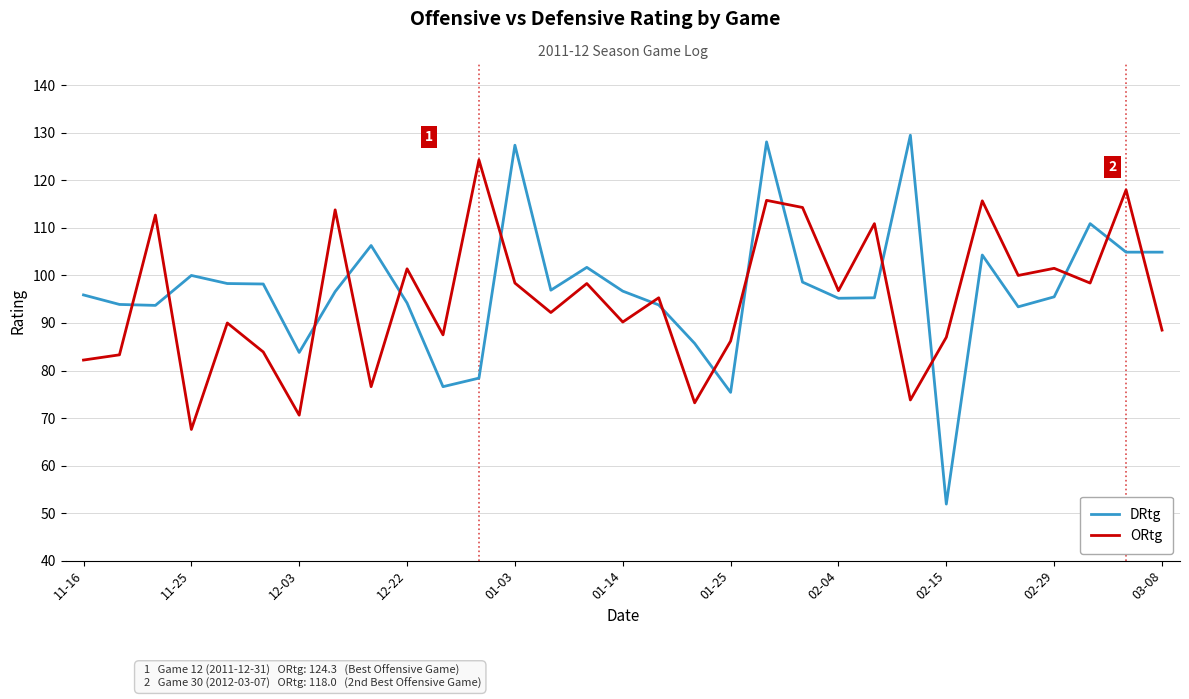

What is the minimum value for ORtg?

67.6